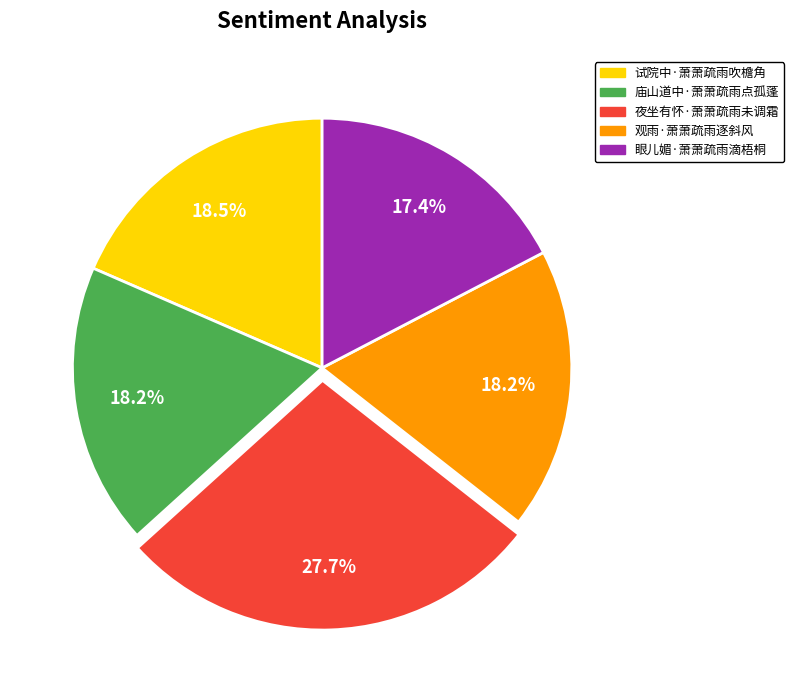

True or false: 庙山道中·萧萧疏雨点孤蓬 accounts for 18% of the total.

True